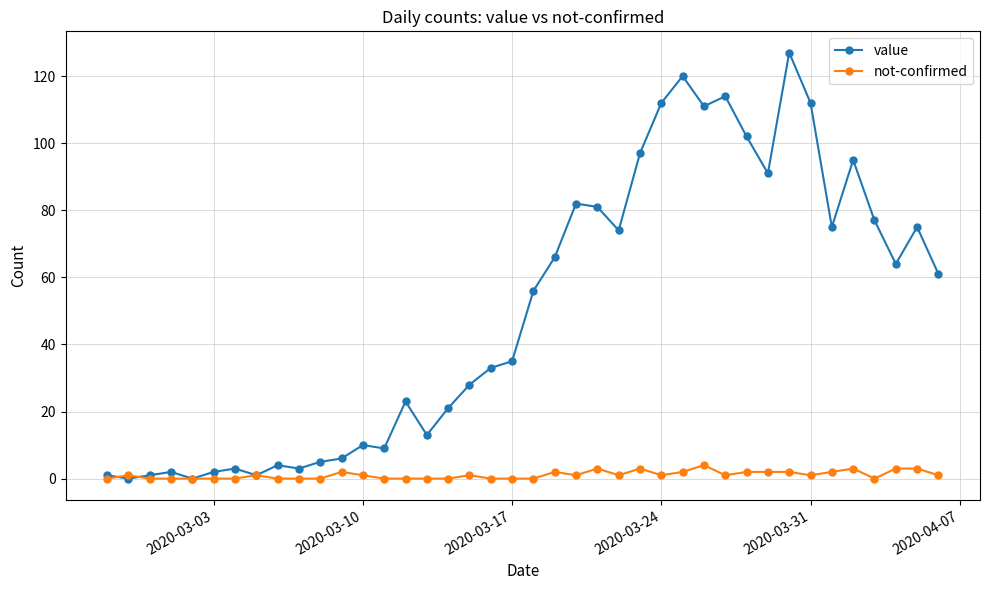

What is the highest value of the value series?

127